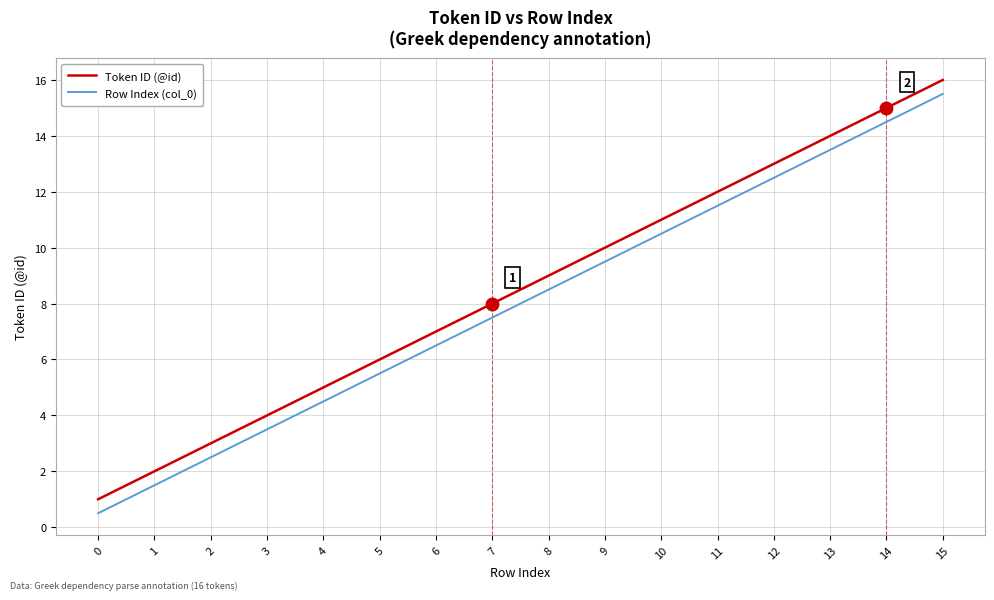

True or false: Token ID (@id) and Row Index (col_0) intersect in this chart.

False